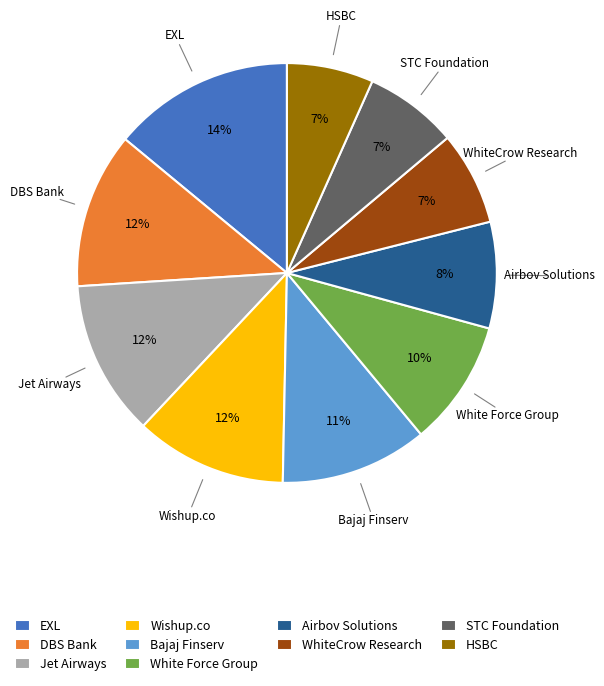

Is it true that HSBC is 1% of the pie?

False